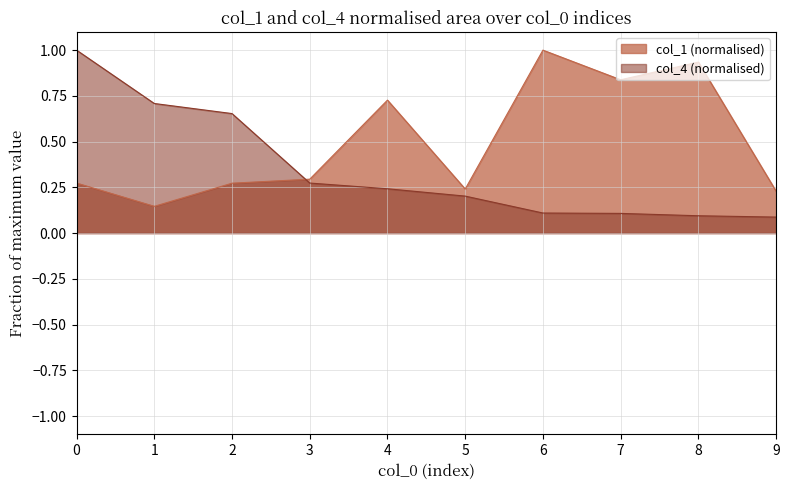

Which series ends up on top after the final intersection of col_1 and col_4?

col_1